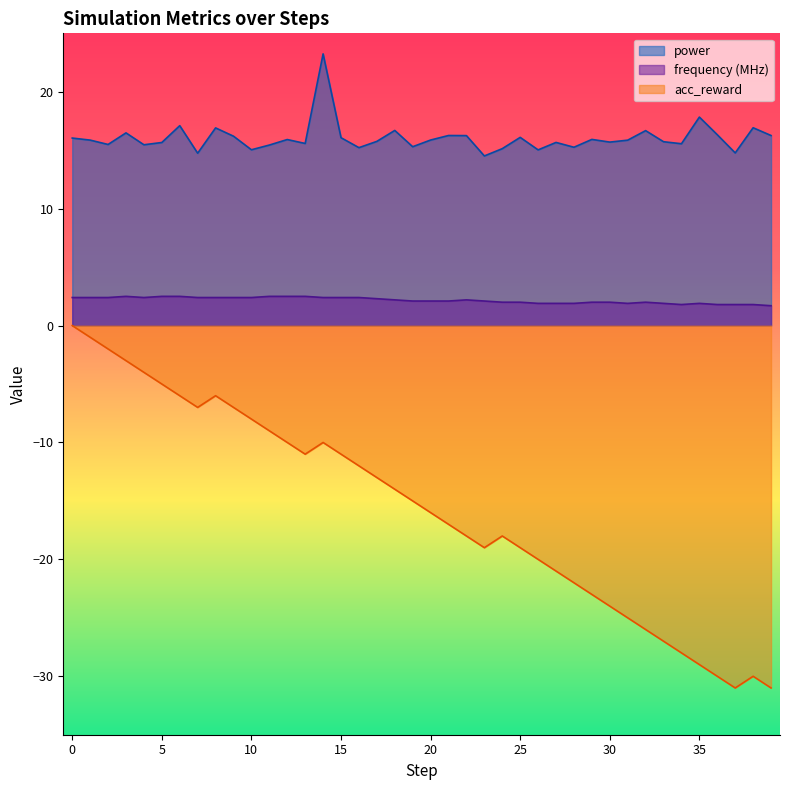

At which category does power reach its first local valley?

2